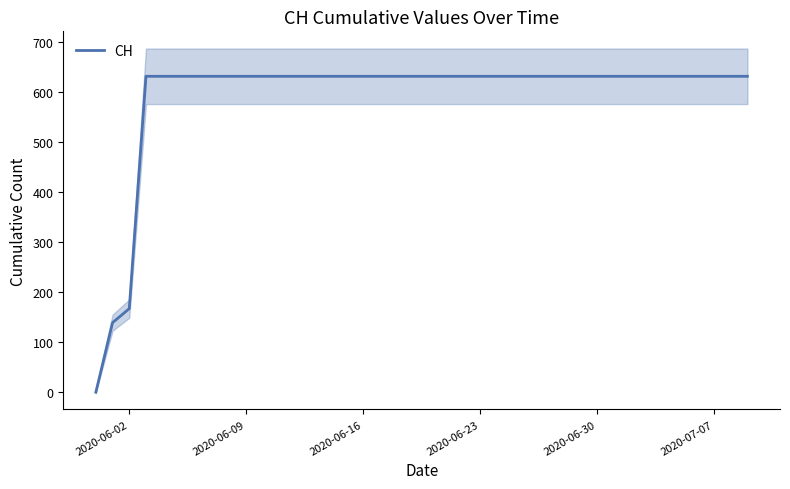

The value of CH at 2020-06-30 is 197. True or false?

False